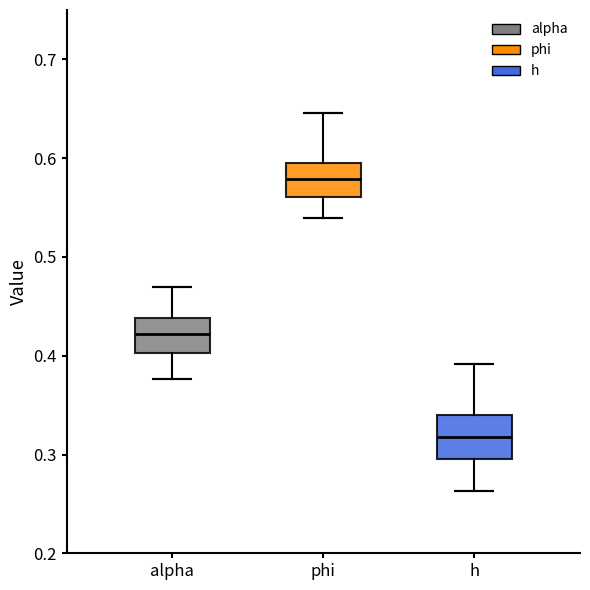

Reading left to right, read every box against the y-axis: the position of its median line, the range the box covers, and the ends of its whiskers. The values are not printed on the chart, so give them approximately, as read against the axis.

alpha: median 0.42, box 0.40 to 0.44, whiskers 0.38 to 0.47
phi: median 0.58, box 0.56 to 0.60, whiskers 0.54 to 0.65
h: median 0.32, box 0.30 to 0.34, whiskers 0.26 to 0.39